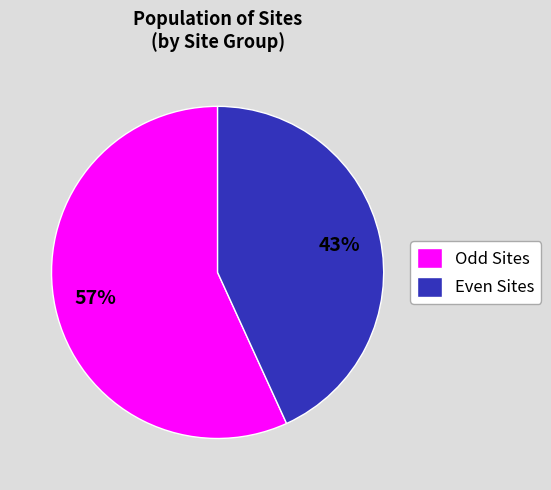

What is the ratio of the value at Even Sites to the value at Odd Sites?

0.8